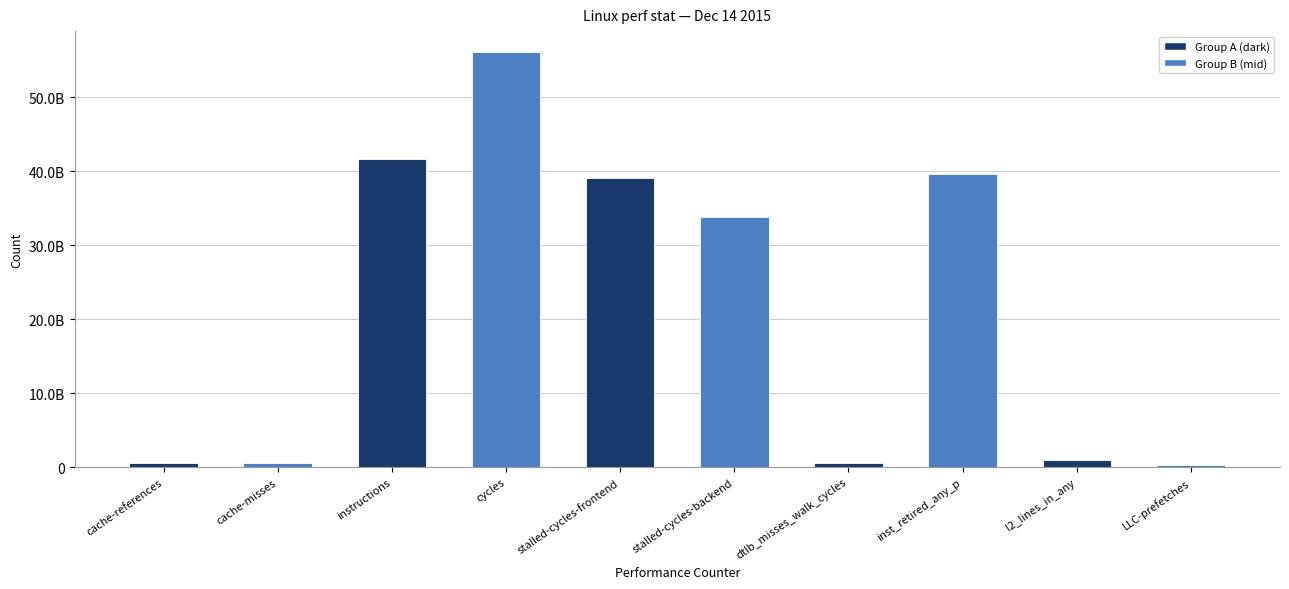

Does the chart contain any negative values?

No